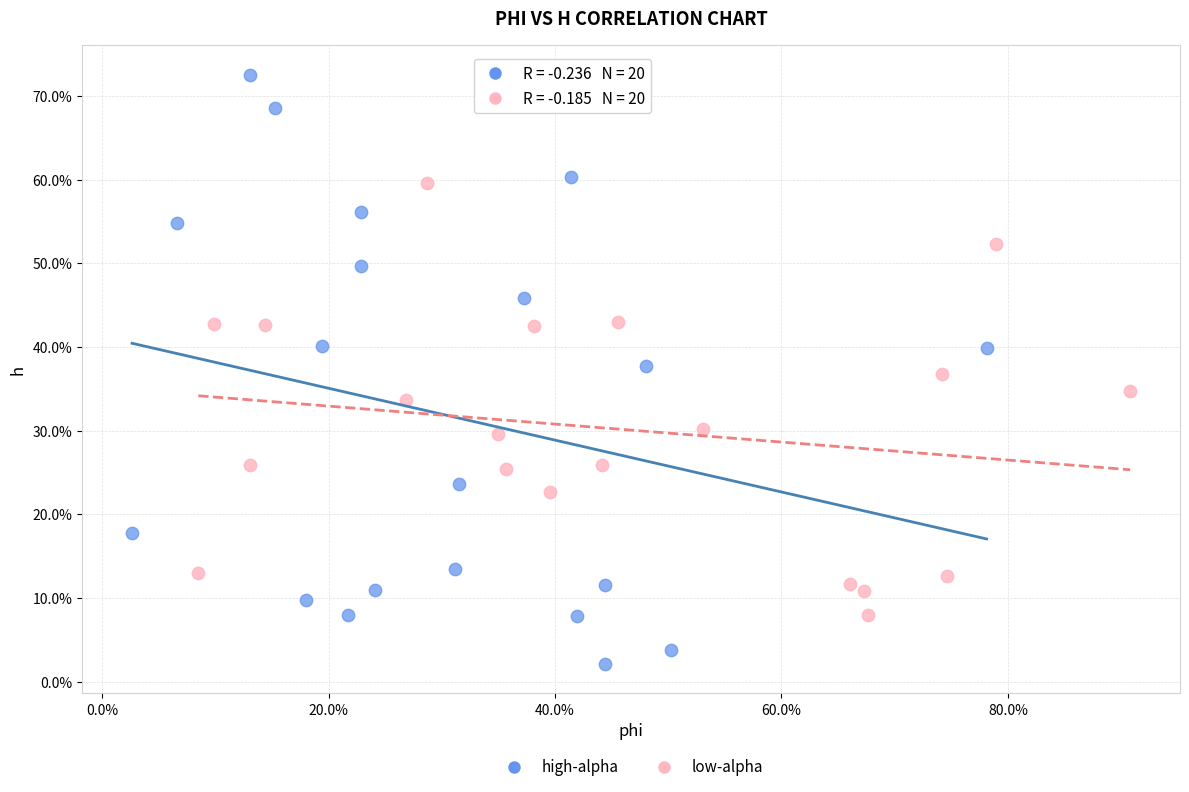

Which series has the widest spread of Y values?

high-alpha